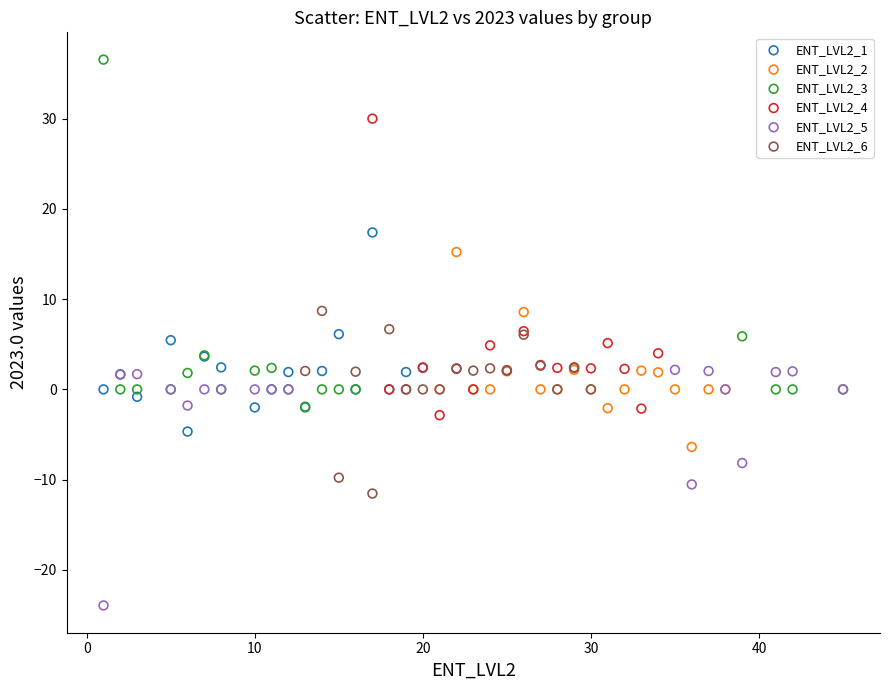

Which series has the widest spread of Y values?

ENT_LVL2_3